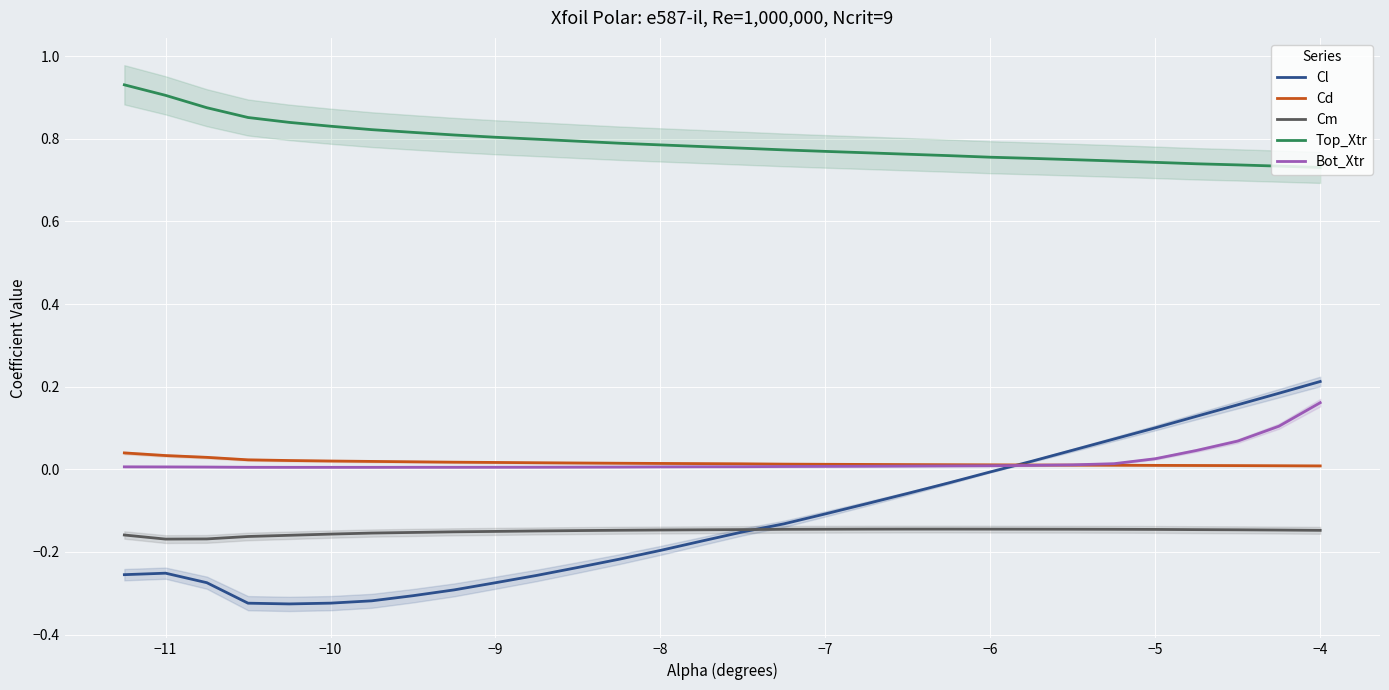

Is it true that Cd equals 0.0 at −8?

True